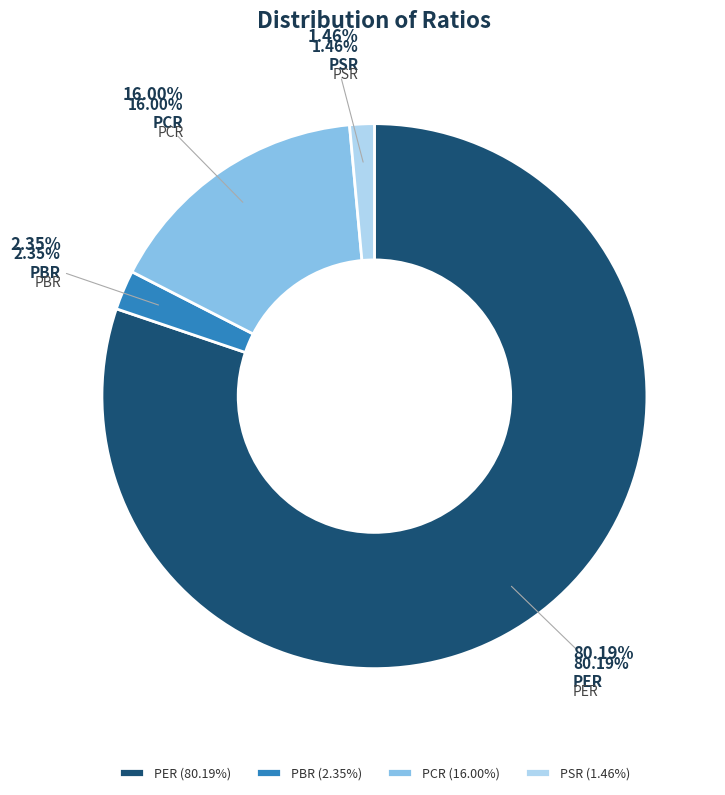

To the nearest percent, what portion does PCR represent?

16%